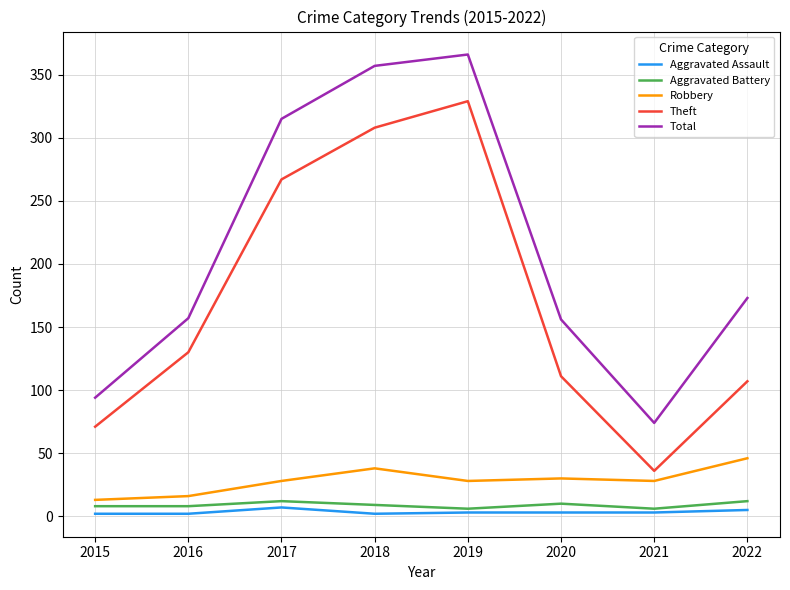

What are all the series names shown in the legend?

Aggravated Assault, Aggravated Battery, Robbery, Theft, Total